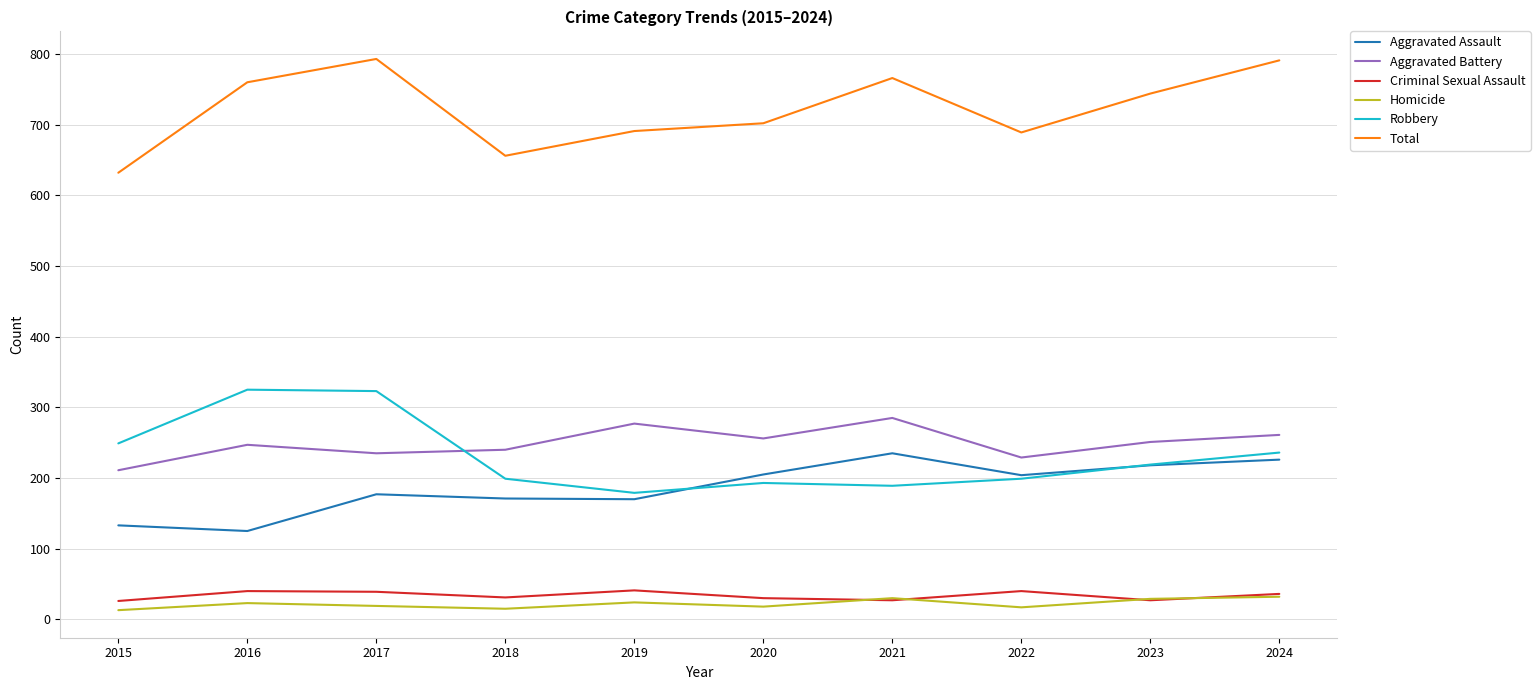

What is the total value across all series at 2024?

1582